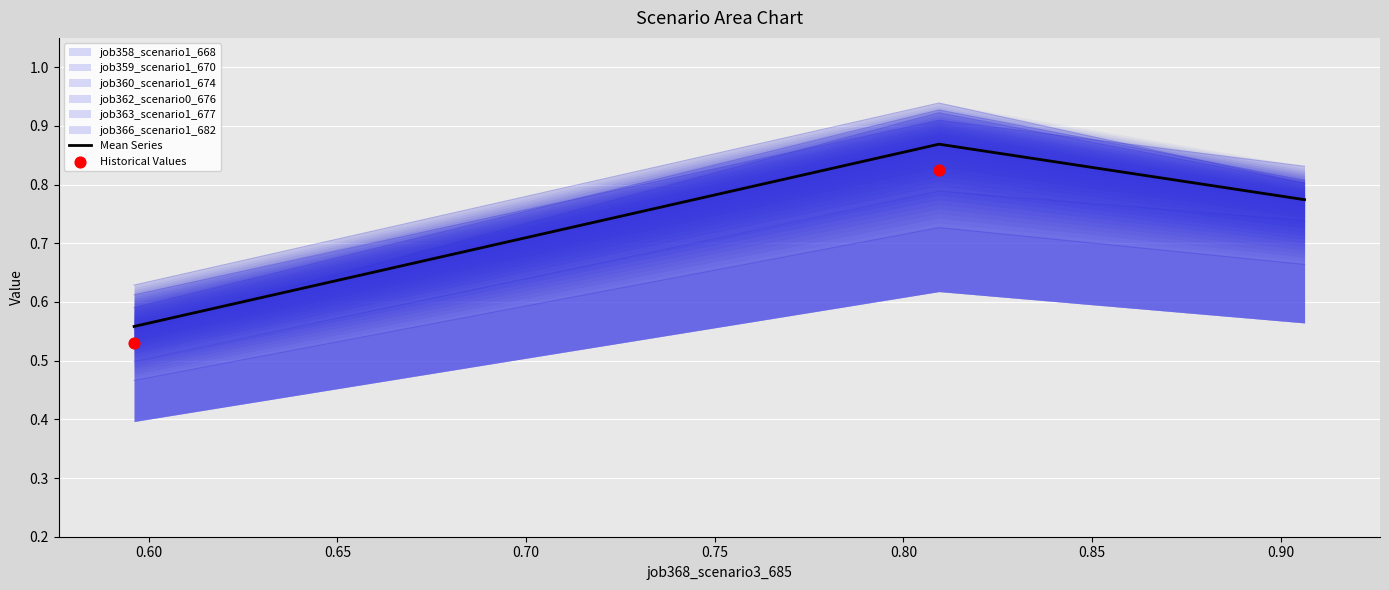

At how many categories does at least one series exceed 0?

3